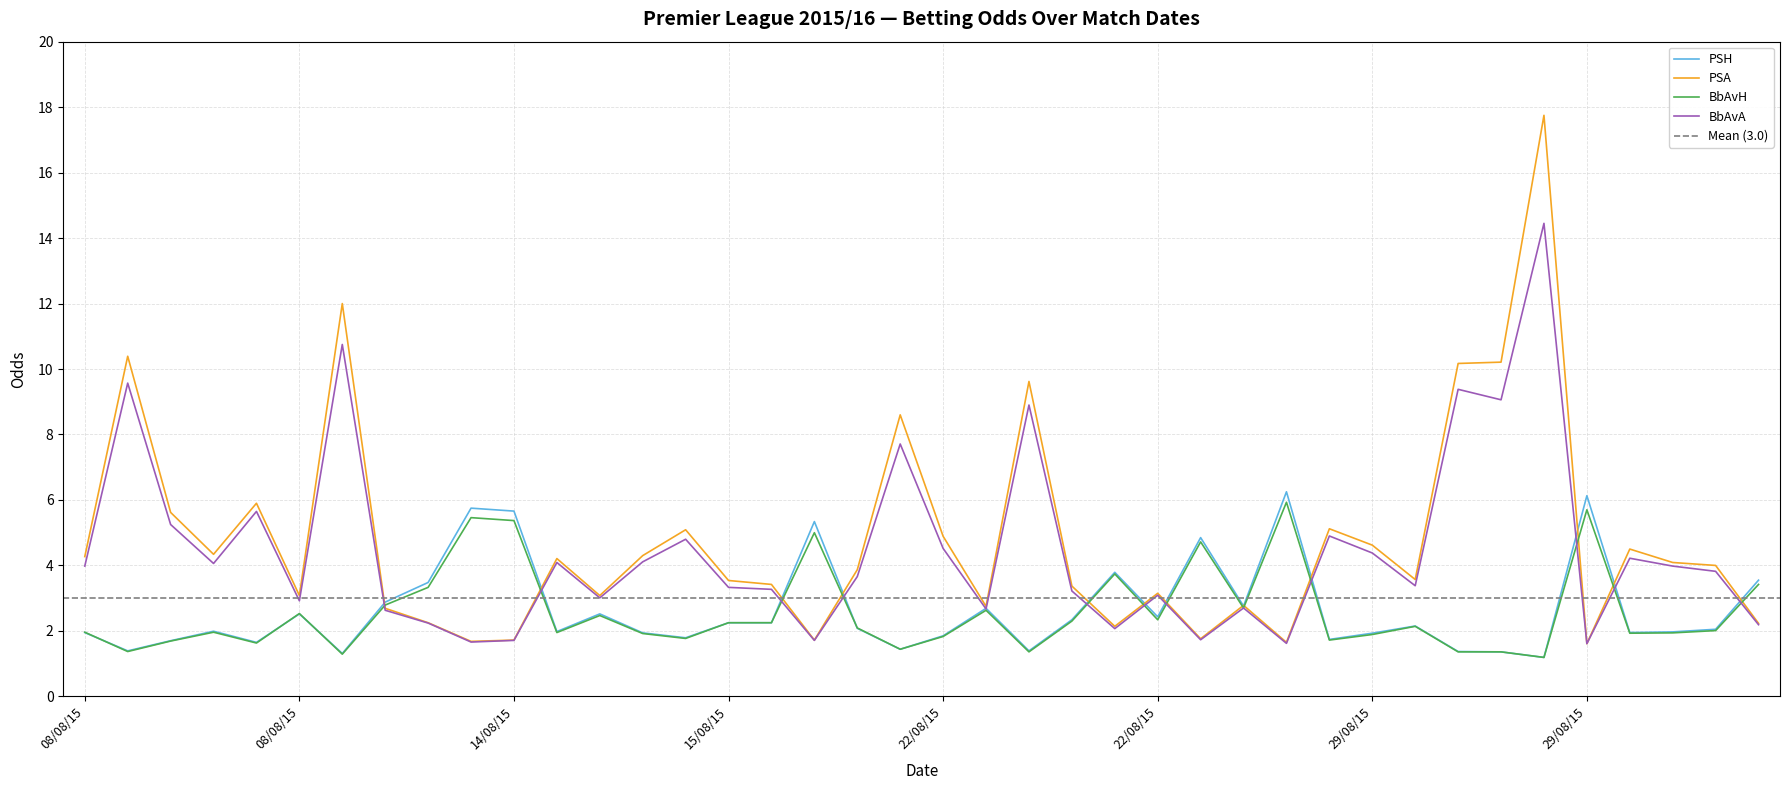

Rank the series by their maximum value, from highest to lowest.

PSA, BbAvA, PSH, BbAvH